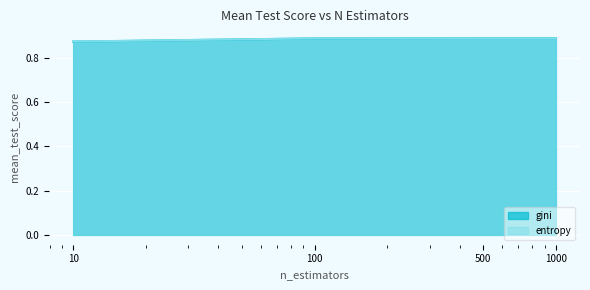

What is the greatest value displayed?

0.9